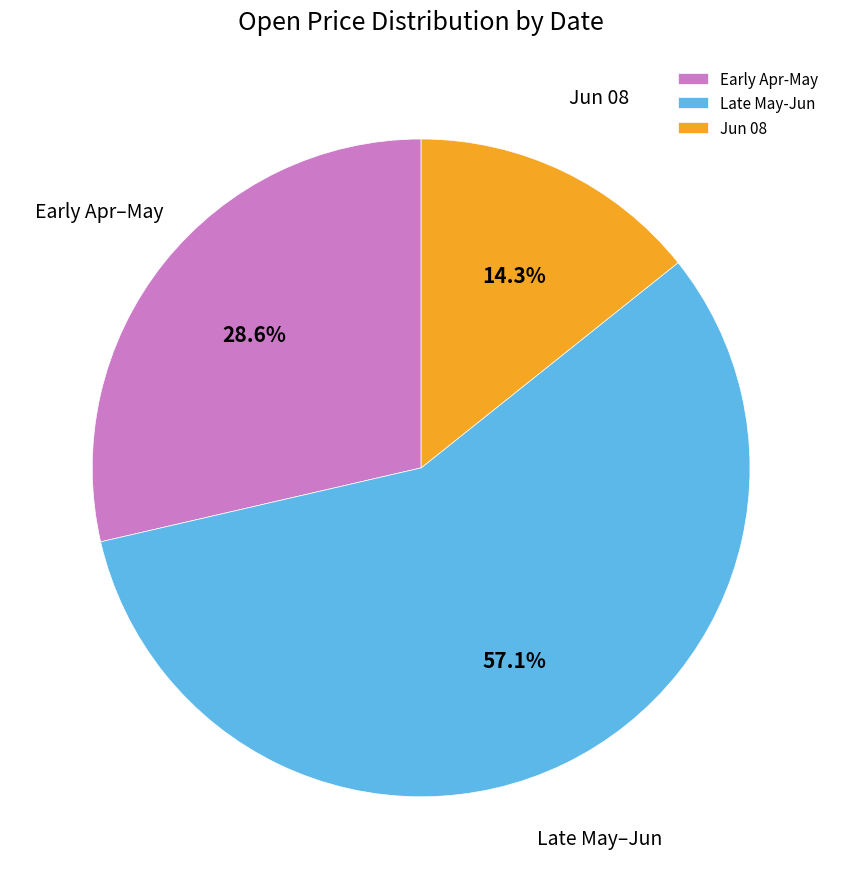

How much of the chart is everything except Late May-Jun?

42.9%